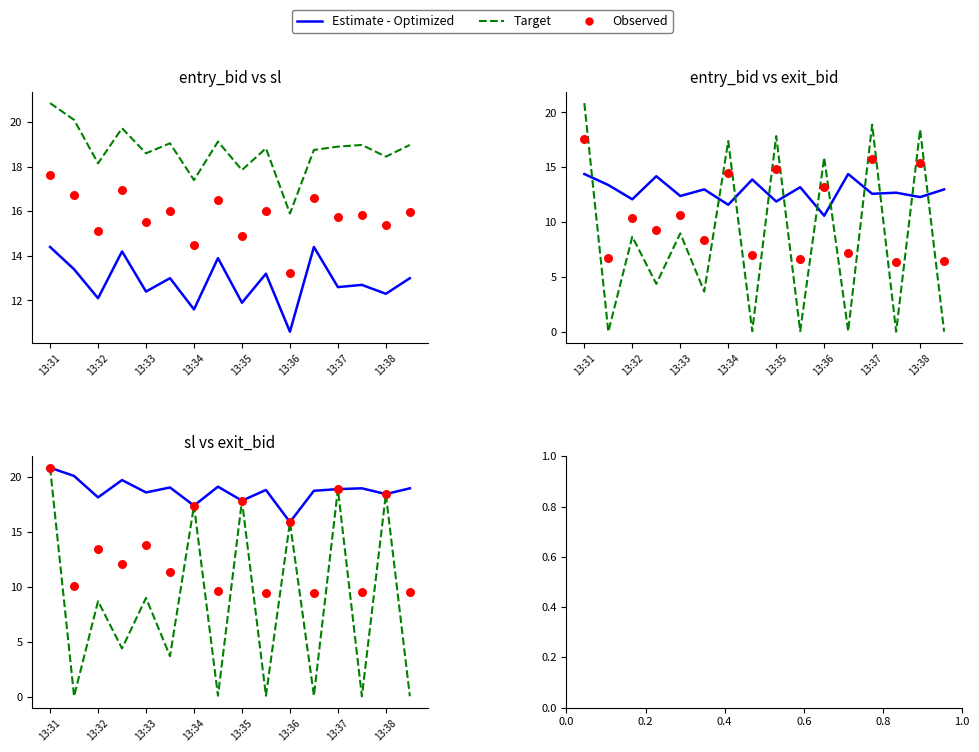

Is the value of Estimate - Optimized at 8 greater than the value of Target at 11?

Yes